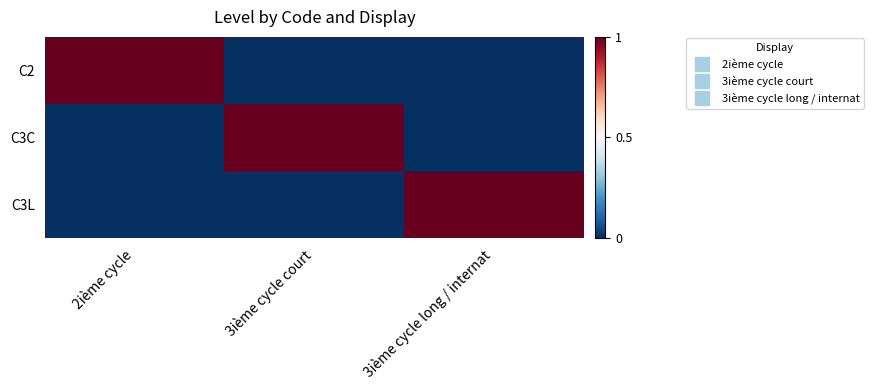

Rank the series at 3ième cycle long / internat from highest to lowest value.

C3L, C2, C3C